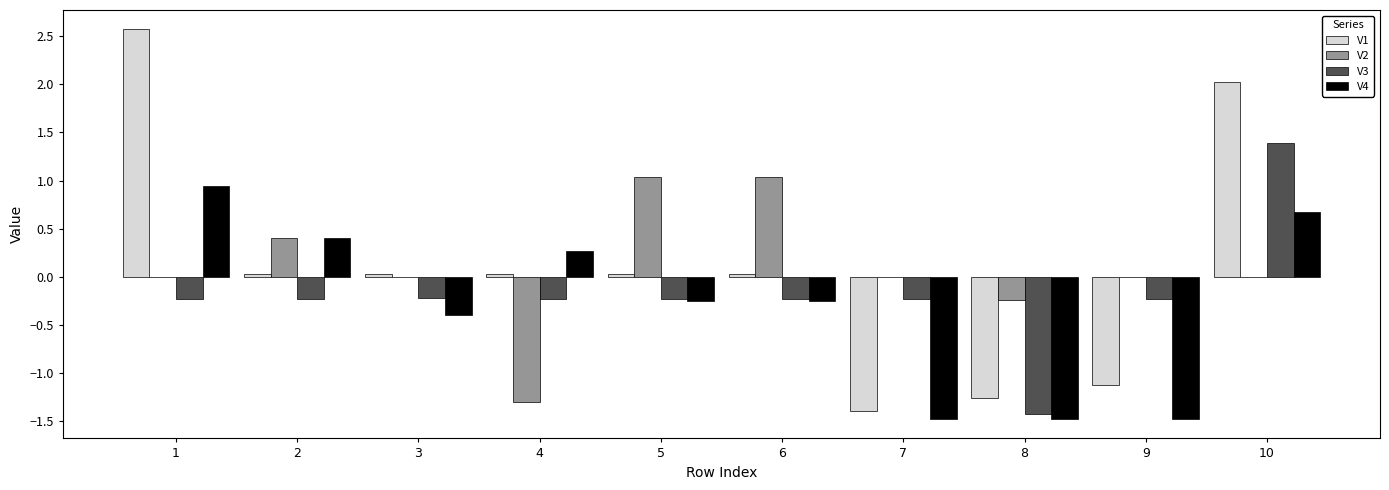

What is the spread (max minus min) of values at 1?

2.8